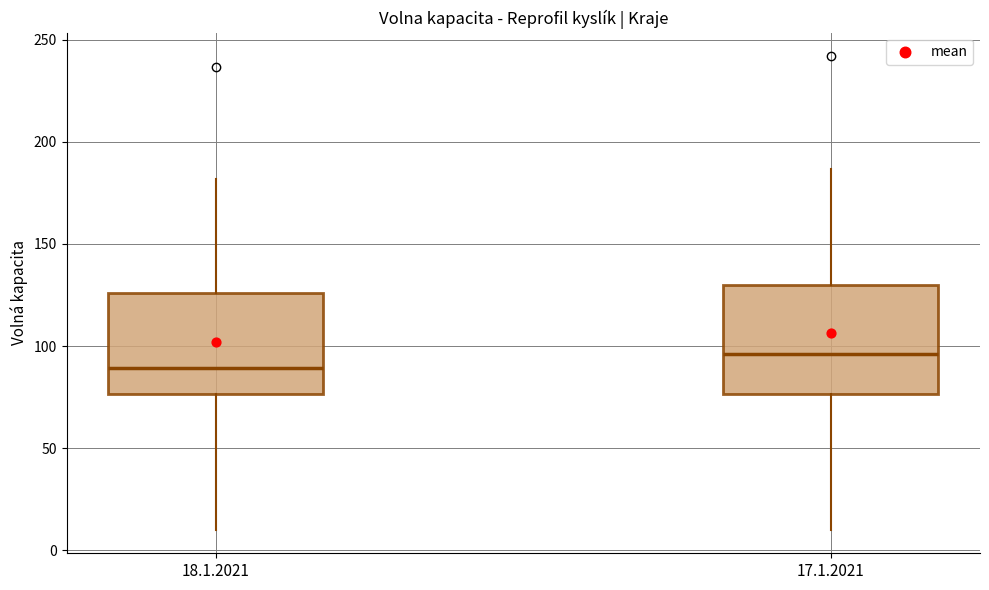

Which box's median line is the highest?

17.1.2021